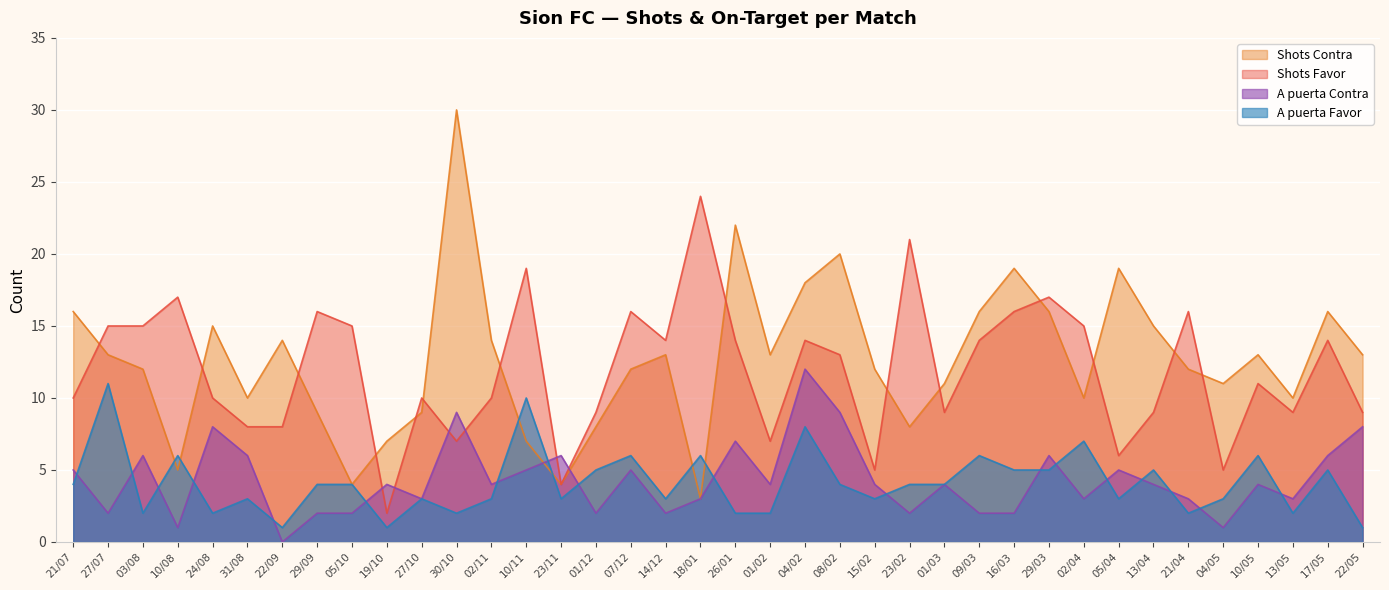

Rank the series by their maximum value, from highest to lowest.

Shots Contra, Shots Favor, A puerta Contra, A puerta Favor